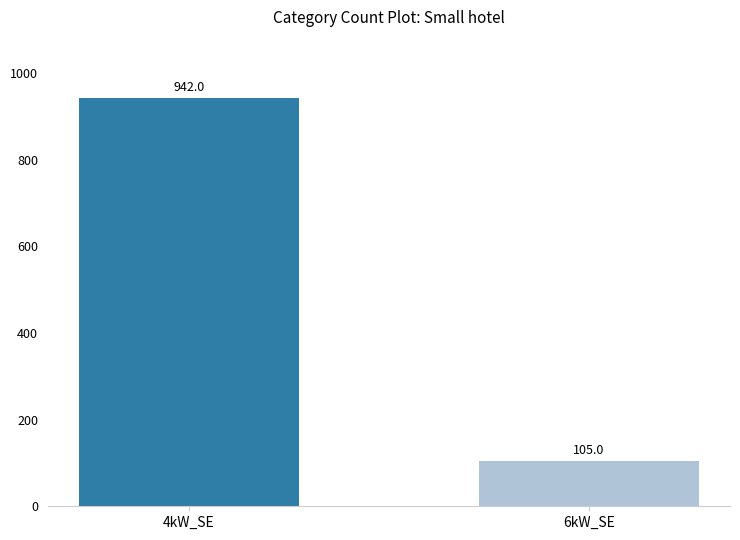

List the labels in order of value, smallest first.

6kW_SE, 4kW_SE